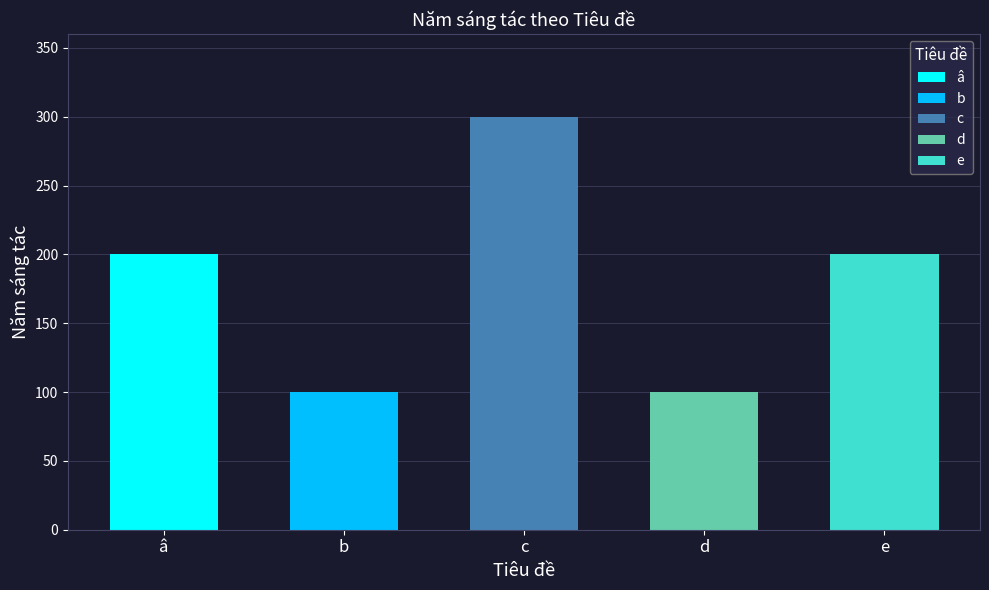

What is the average value?

180